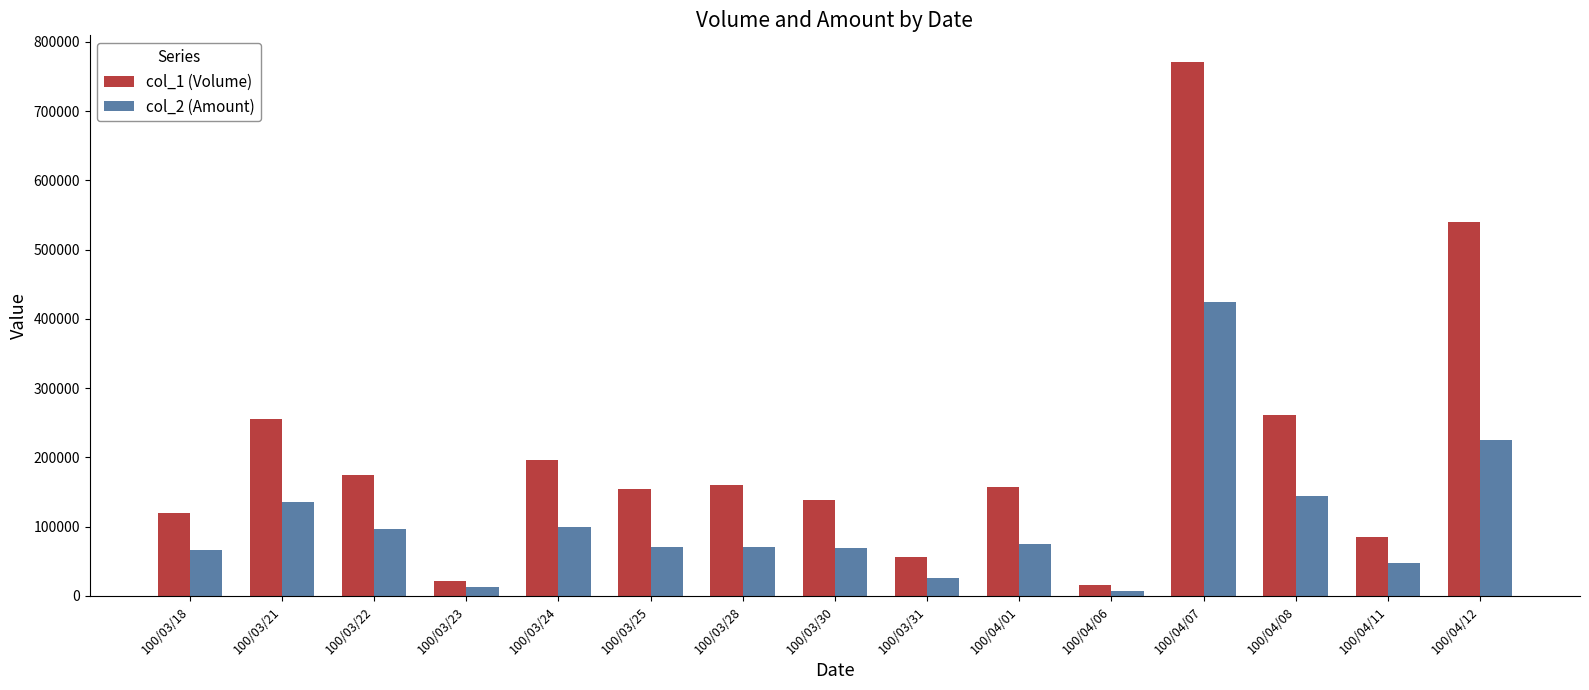

What are all the series names shown in the legend?

col_1 (Volume), col_2 (Amount)